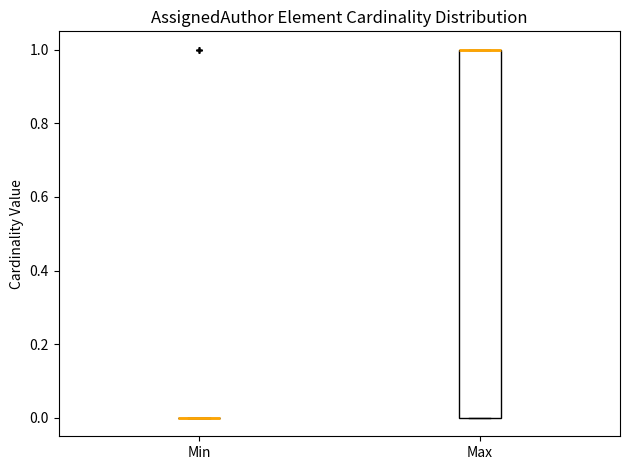

Reading left to right, read every box against the y-axis: the position of its median line, the range the box covers, and the ends of its whiskers. The values are not printed on the chart, so give them approximately, as read against the axis.

Min: box collapsed to a line at 0, whiskers 0 to 0
Max: median 1 (drawn on the box's upper edge), box 0 to 1, whiskers 0 to 1